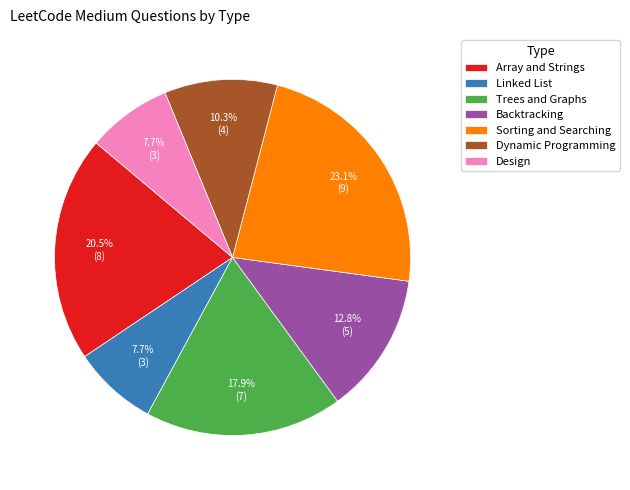

How much of the chart is everything except Design?

92.3%